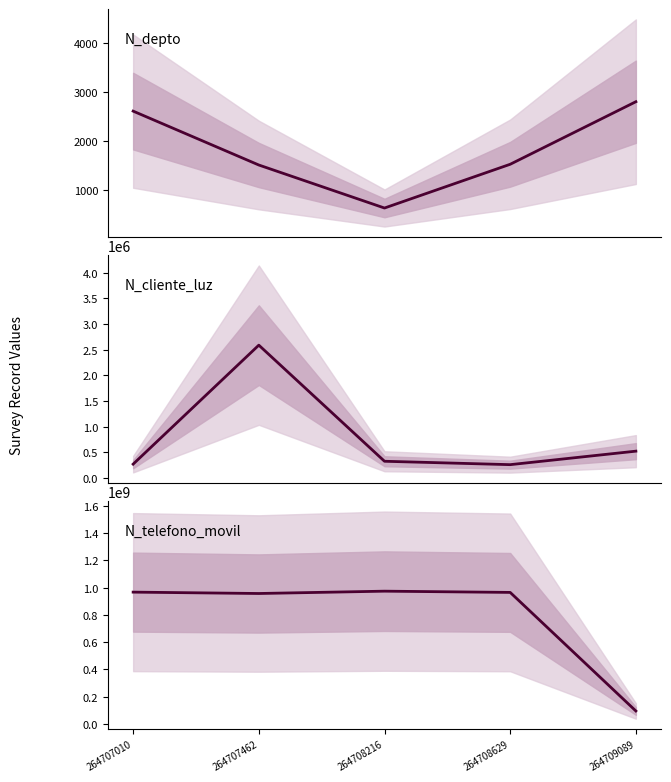

Which series changed the most between 264707010 and 264707462?

N_telefono_movil